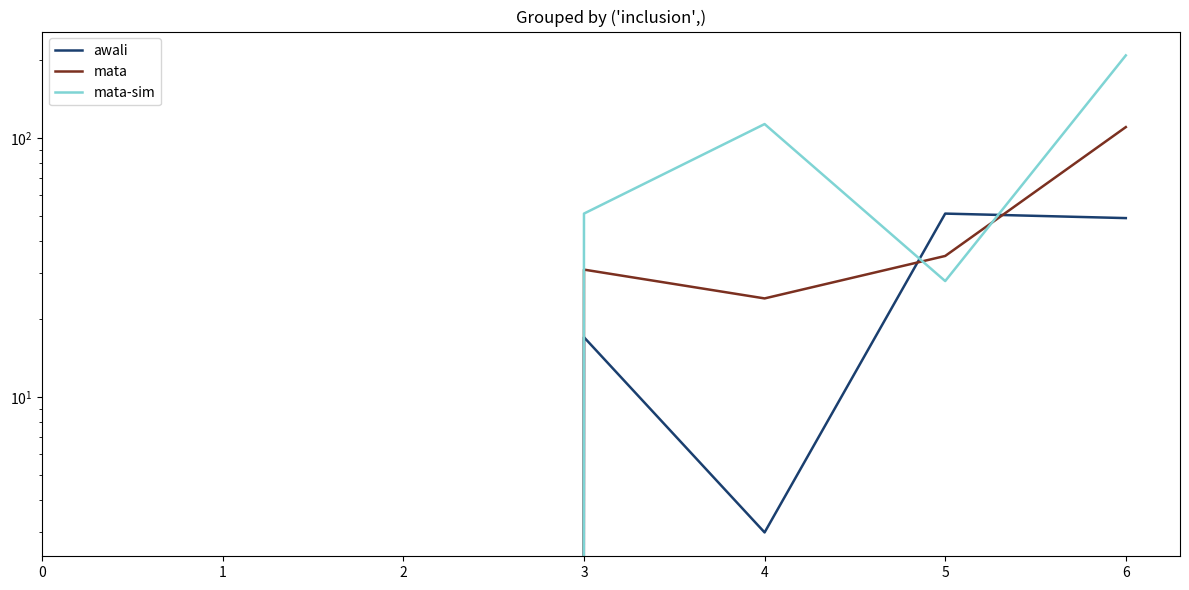

At which category does awali reach its first local peak?

3